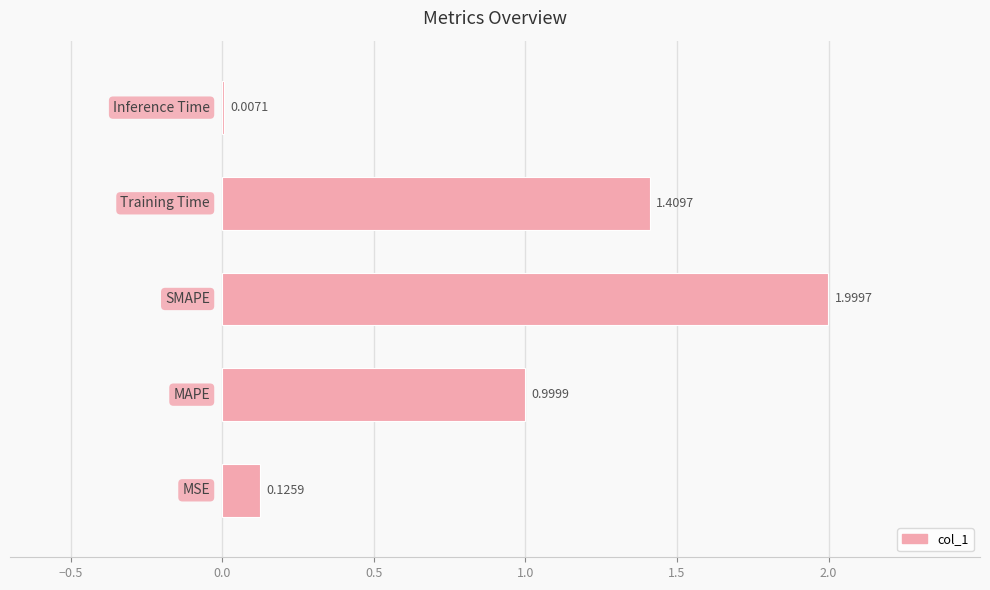

What is the sum of all values?

4.5